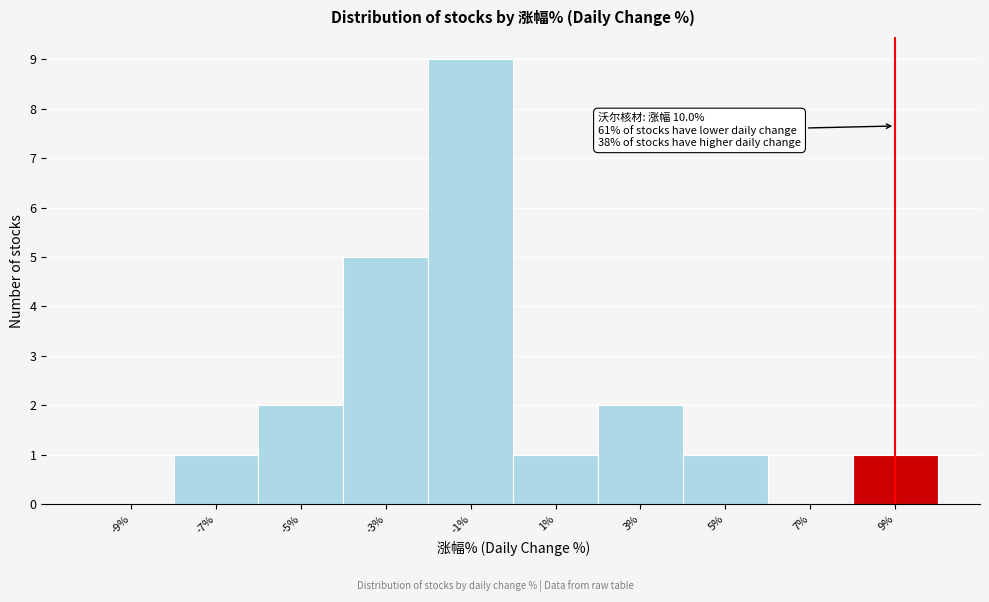

Reading right to left, what are all the values shown in this chart?

9%=1	7%=0	5%=1	3%=2	1%=1	-1%=9	-3%=5	-5%=2	-7%=1	-9%=0